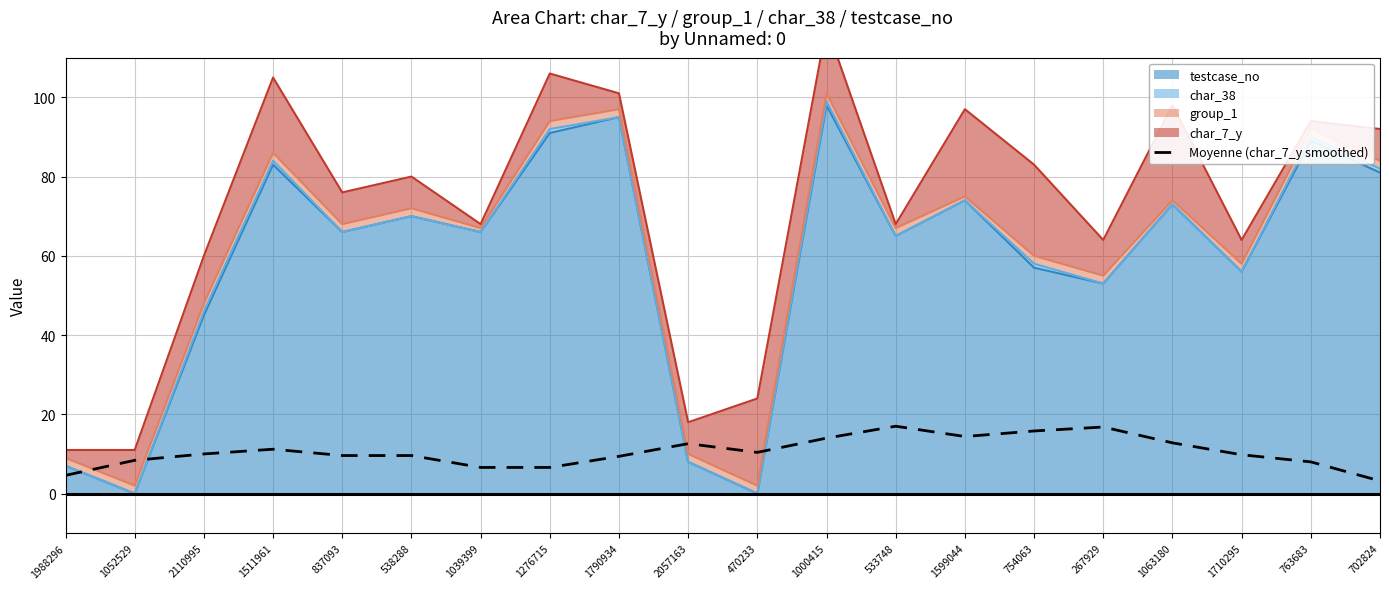

Reading right to left, list all the values displayed in this chart.

702824=3.2	763683=8.0	1710295=9.8	1063180=12.8	267929=16.8	754063=15.8	1599044=14.4	533748=17.0	1000415=14.0	470233=10.4	2057163=12.6	1790934=9.4	1276715=6.6	1039399=6.6	538288=9.6	837093=9.6	1511961=11.2	2110995=10.0	1052529=8.4	1988296=4.6